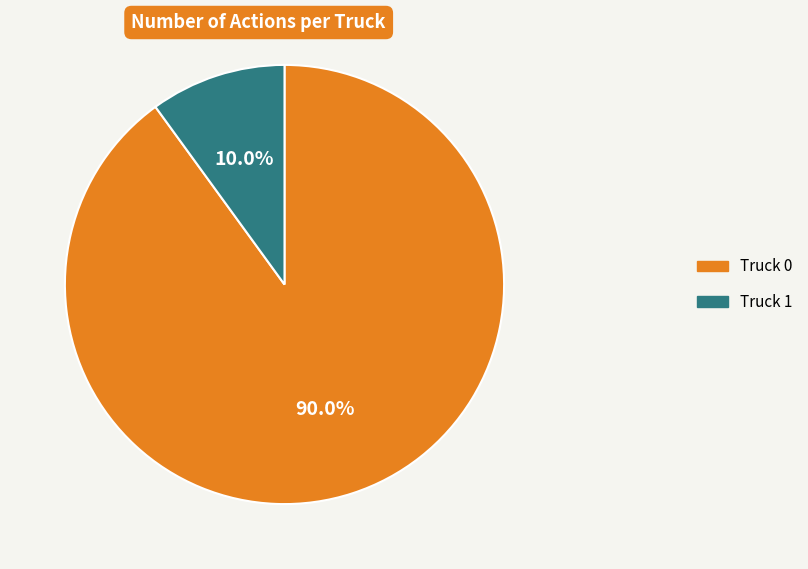

To the nearest percent, what is the difference between the Truck 0 and Truck 1 slice percentages?

80%